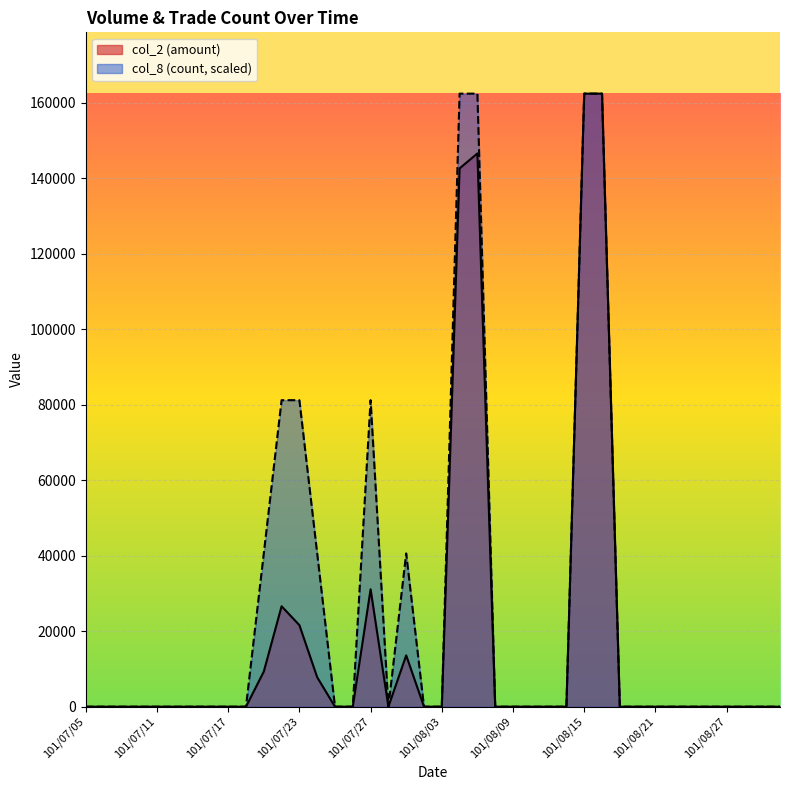

True or false: col_2 and col_8 cross at least once.

False